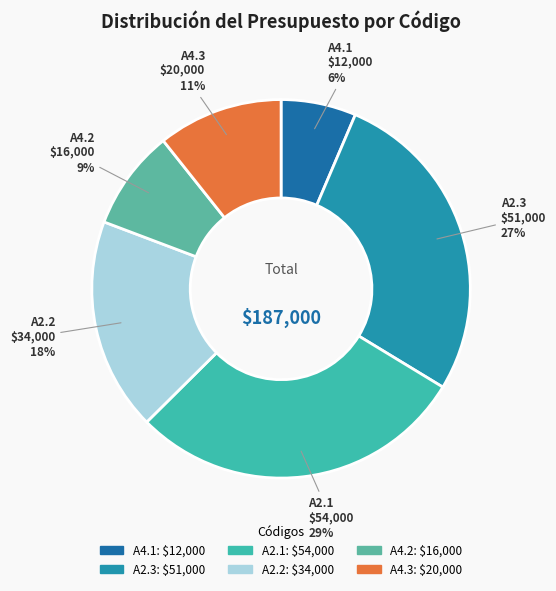

True or false: A2.1 accounts for 29% of the total.

True